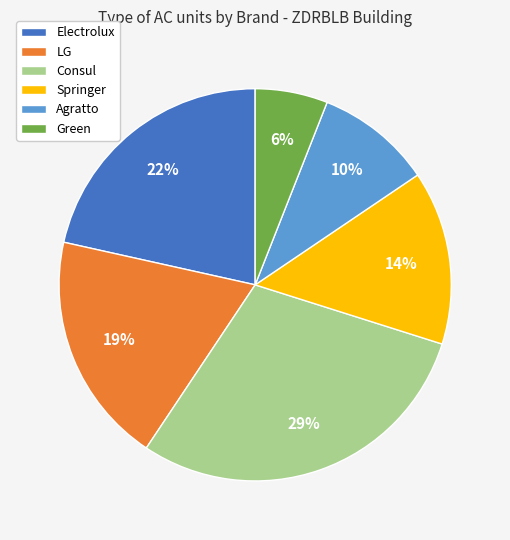

Is it true that Springer is 5% of the pie?

False